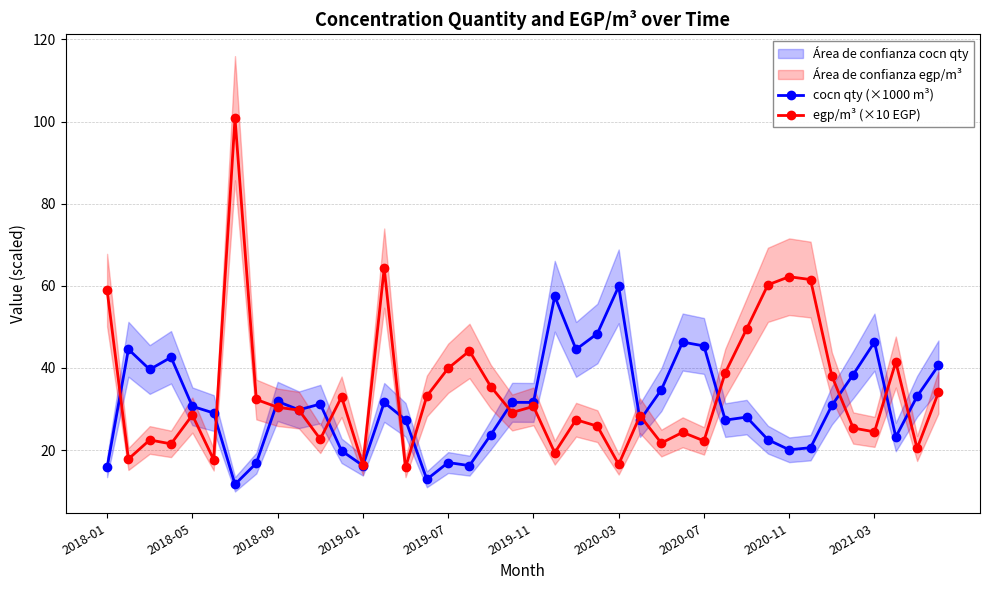

What are all the series names shown in the legend?

cocn qty (×1000 m³), egp/m³ (×10 EGP)